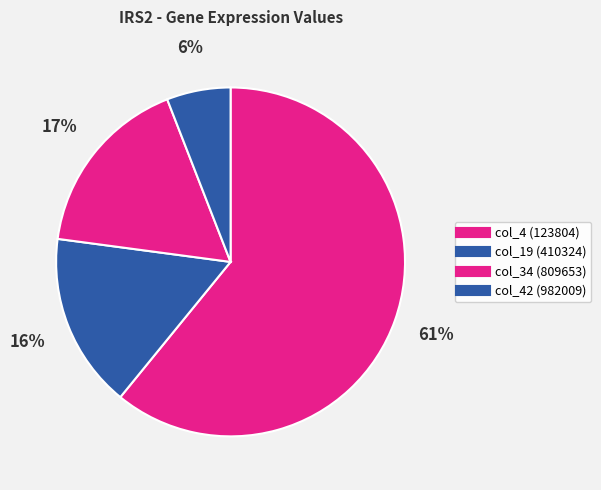

How many segments does this pie chart have?

4